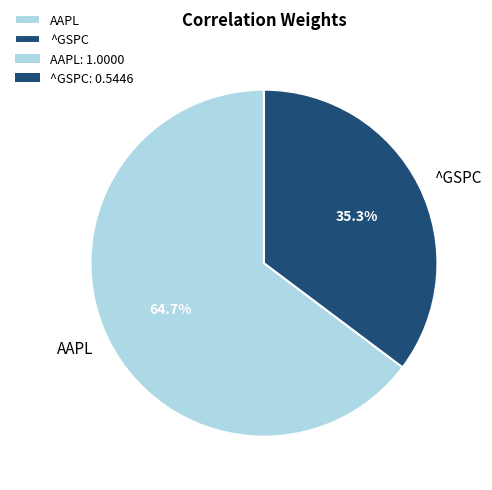

To the nearest percent, what is the combined percentage of ^GSPC and AAPL?

100%